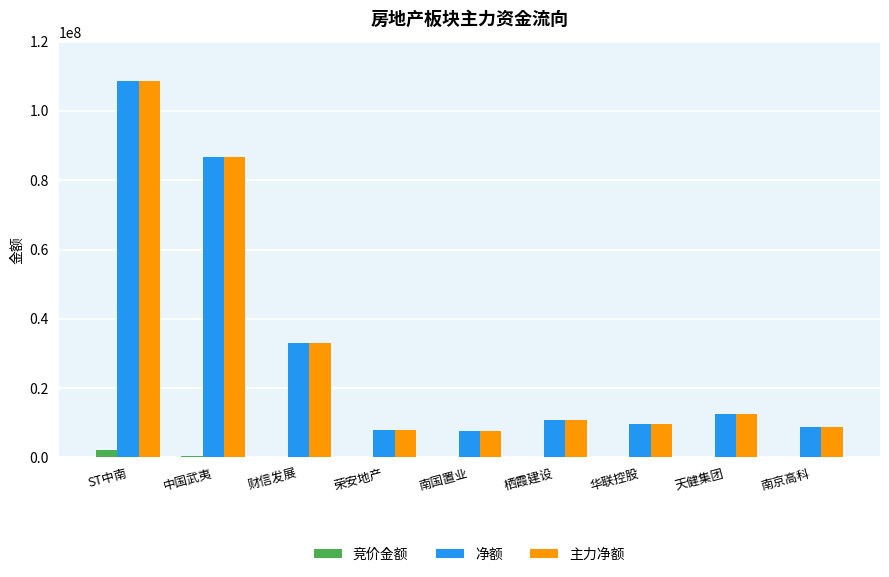

At which category is the sum across all series the highest?

ST中南